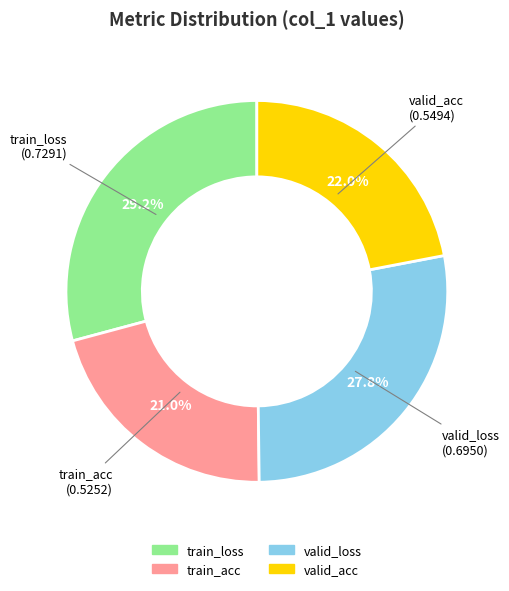

What percentage is the train_loss slice, to the nearest percent?

29%